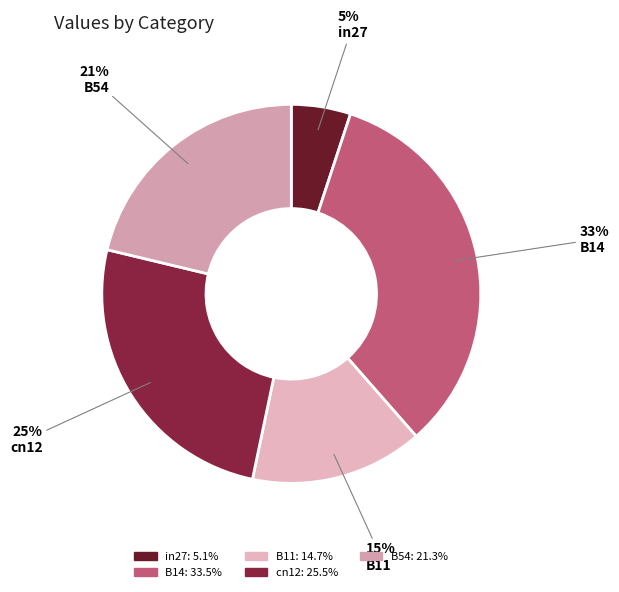

Count the number of slices in the pie.

5